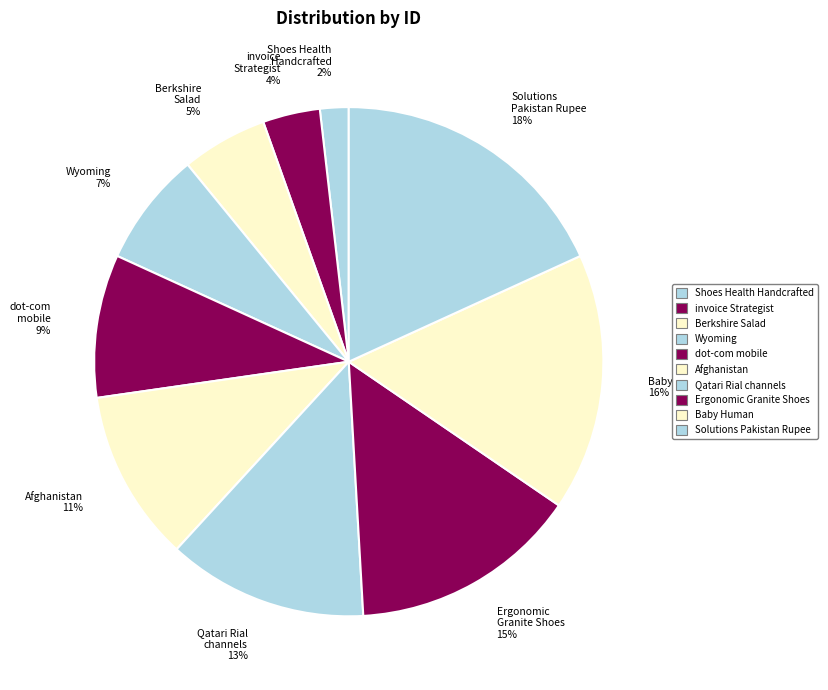

Which category has the biggest portion of the pie?

Solutions Pakistan Rupee 18%